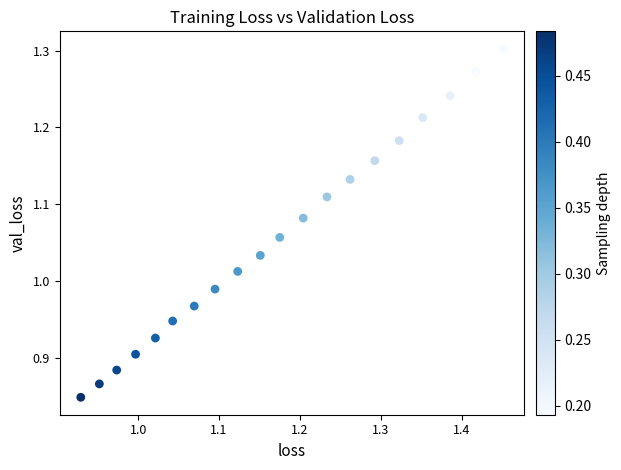

What is the range of X values (max minus min)?

0.5